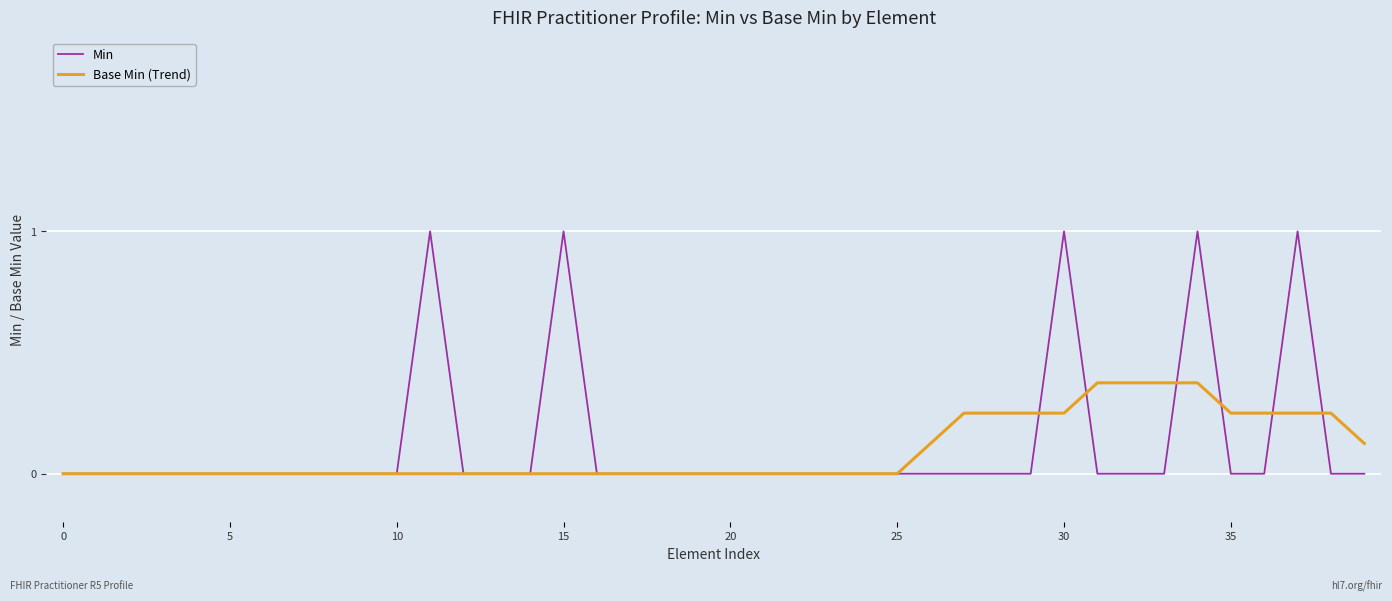

List the series in order of their peak value, lowest first.

Base Min (Trend), Min